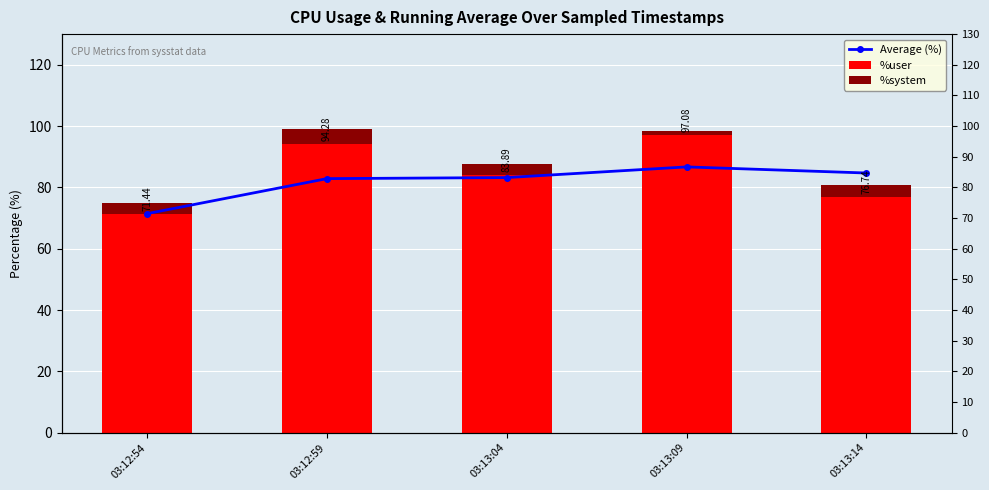

How many values in the Average (%) series are below 83?

2